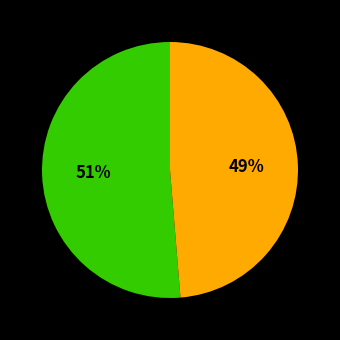

Is there any slice that represents more than half of the pie?

Yes